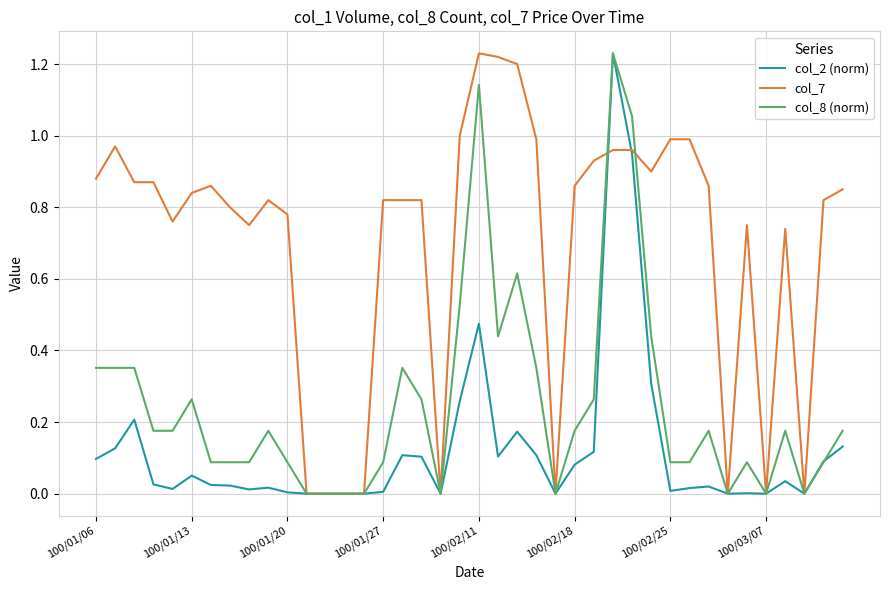

How many lines are shown in the chart?

3